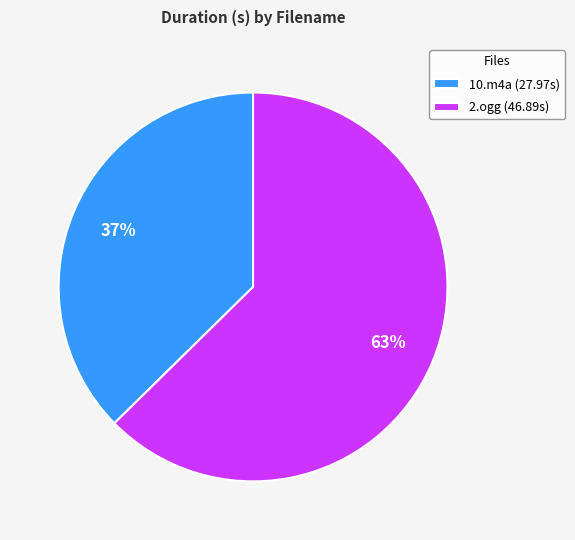

To the nearest percent, what is the average slice percentage?

50%